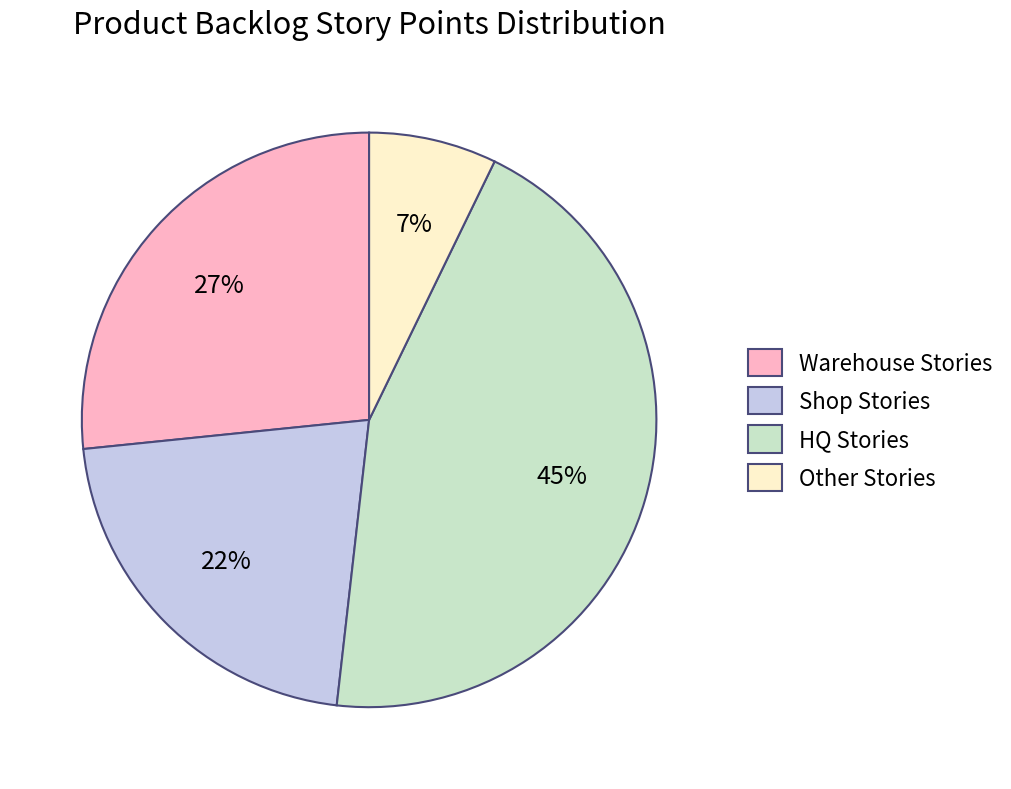

What percentage is the Other Stories slice, to the nearest percent?

7%